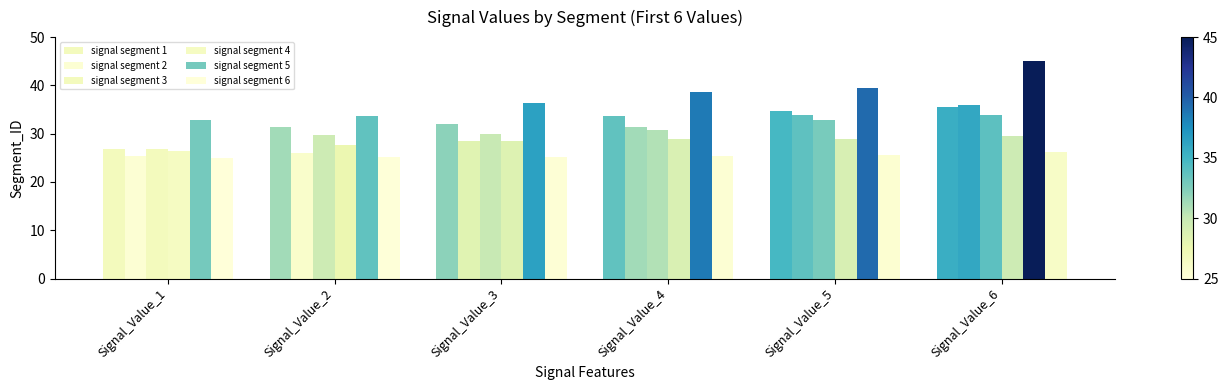

What is the sum of the signal segment 5 values at Signal_Value_5 and Signal_Value_4?

78.0